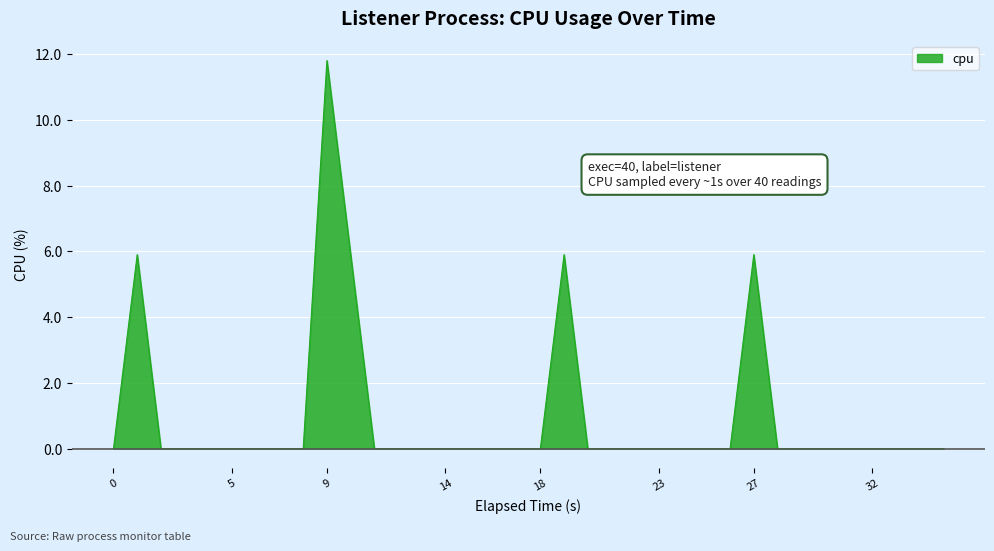

True or false: the data has more than 2 interior local peaks.

True